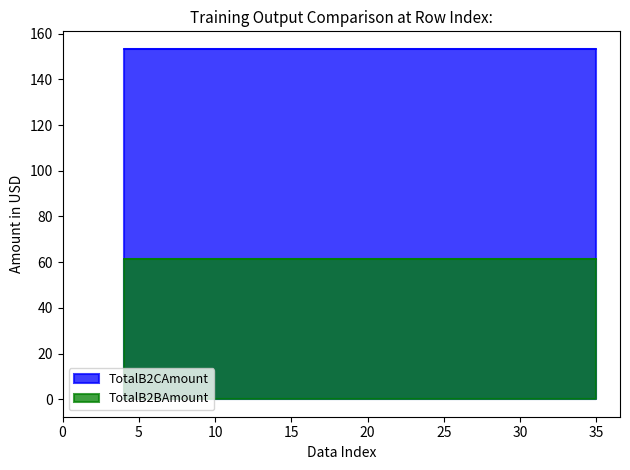

The value of TotalB2CAmount at 26 is 153.4. True or false?

True